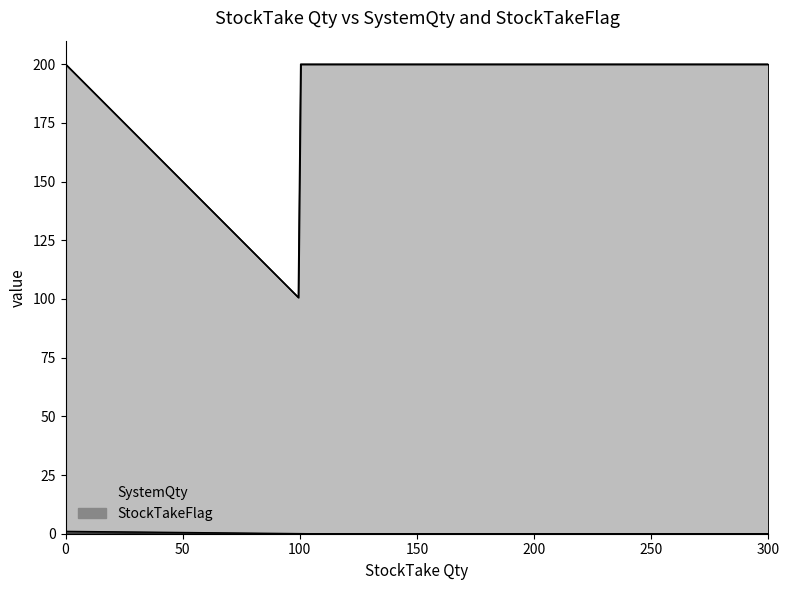

Where is the first local minimum for SystemQty?

100